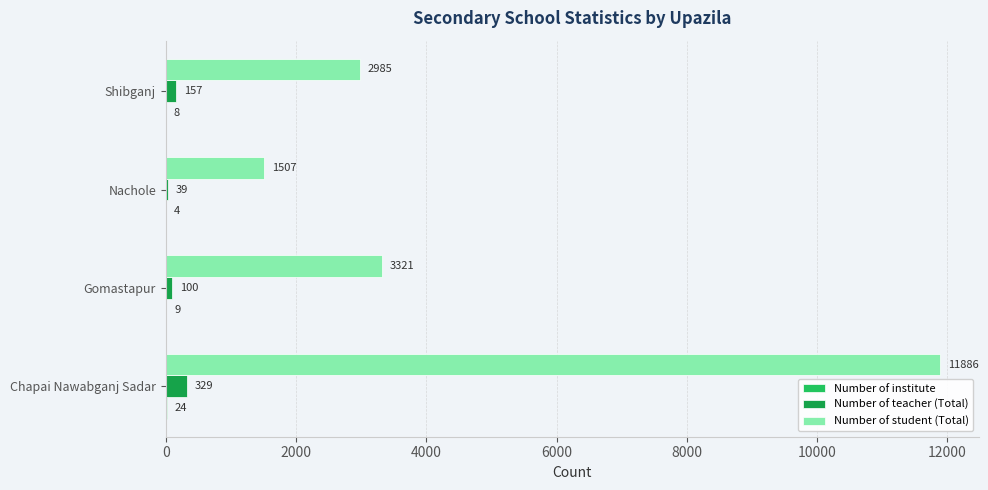

What is the maximum value for Number of teacher (Total)?

329